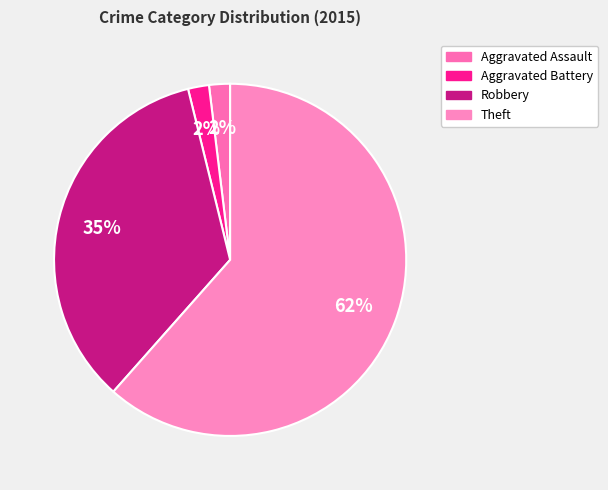

How many slices are in this pie chart?

4